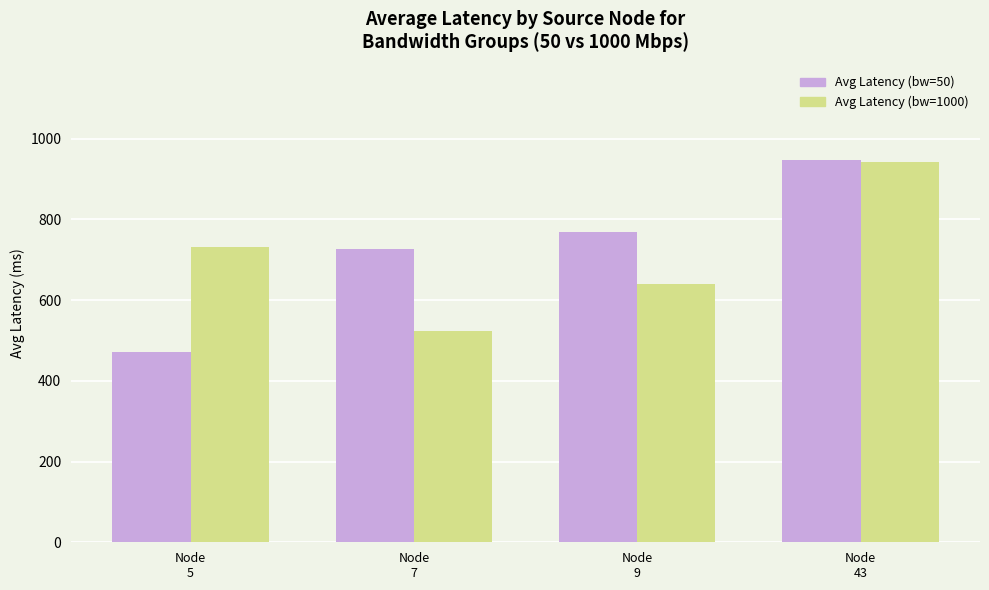

Reading left to right, what are all the values shown in this chart?

Avg Latency (bw=50): 472.2	726.6	768.0	946.3
Avg Latency (bw=1000): 732.5	522.9	640.9	943.3